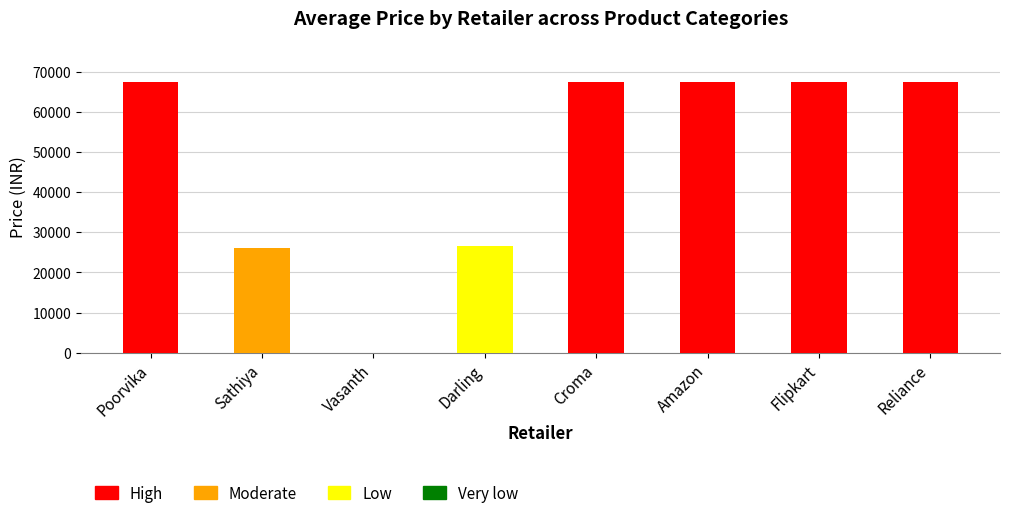

Does the chart contain any negative values?

No